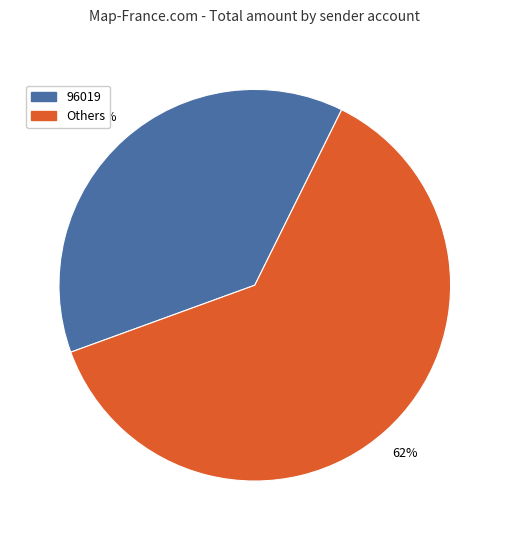

To the nearest percent, what is the average slice percentage?

50%